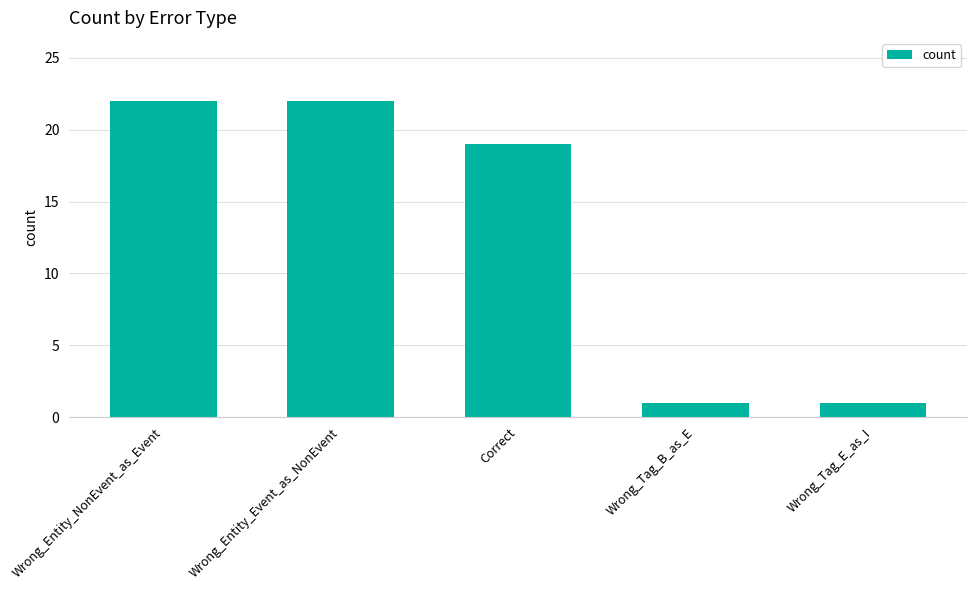

How many bars are there in total?

5